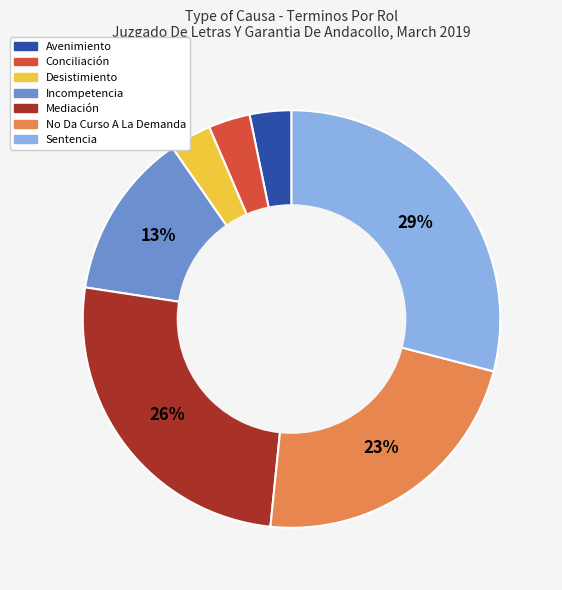

Which slice is the largest?

Sentencia